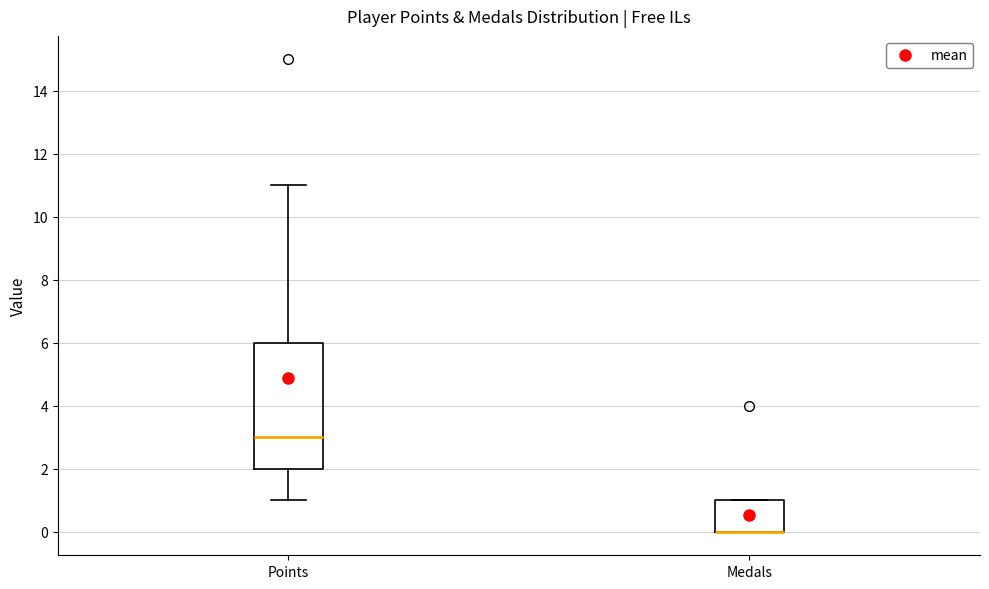

Where does the upper whisker of the box for Points end on the y-axis? The values are not printed on the chart, so give them approximately, as read against the axis.

11